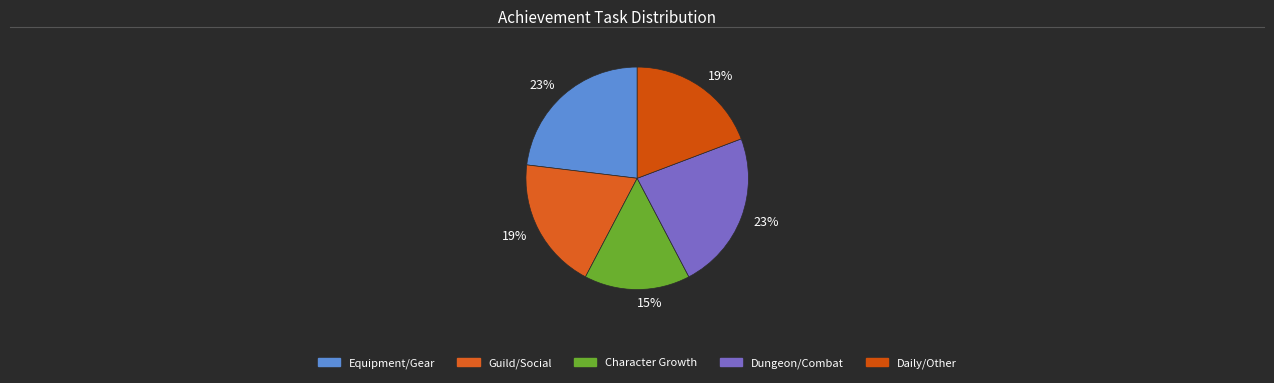

Does any single category account for the majority?

No